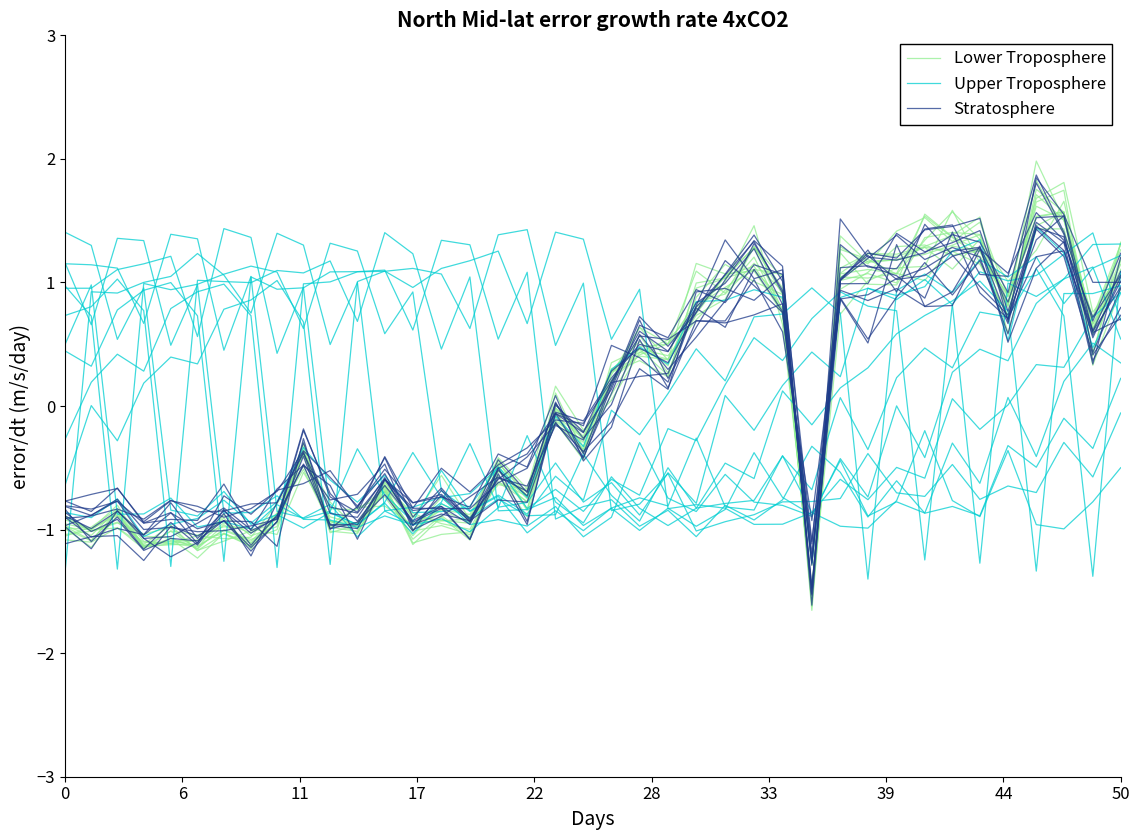

What are all the series names shown in the legend?

Lower Troposphere, Upper Troposphere, Stratosphere